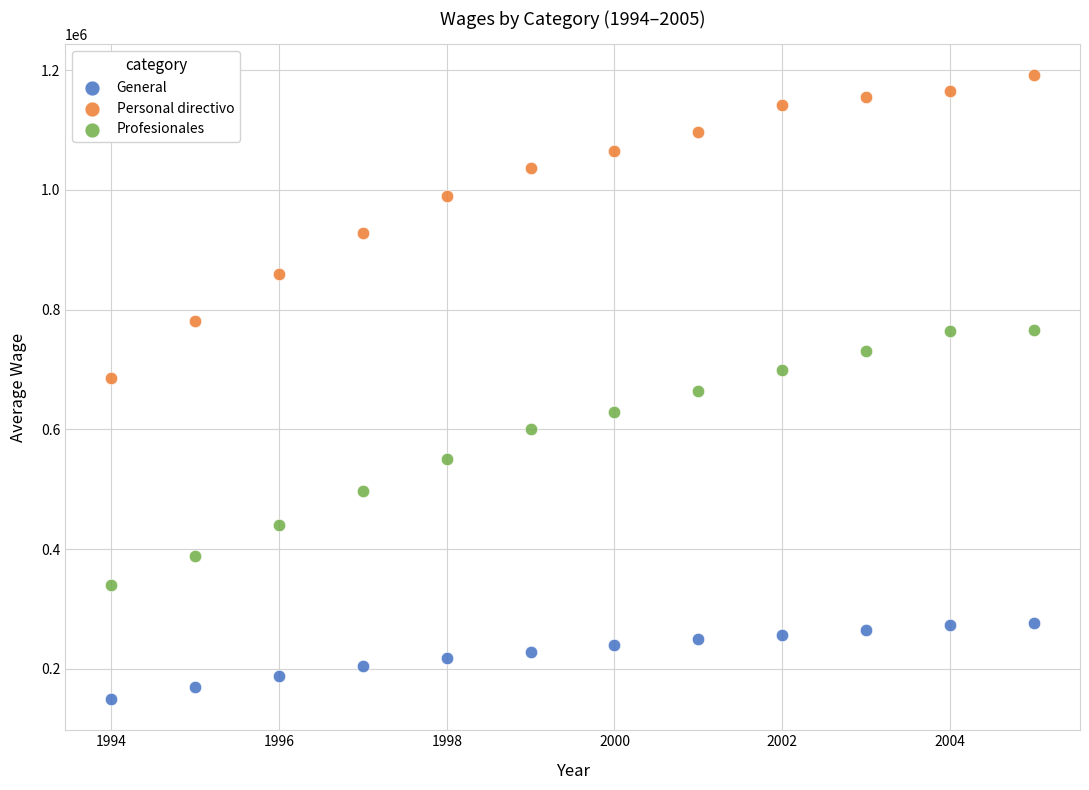

Which series contains the highest Y value?

Personal directivo